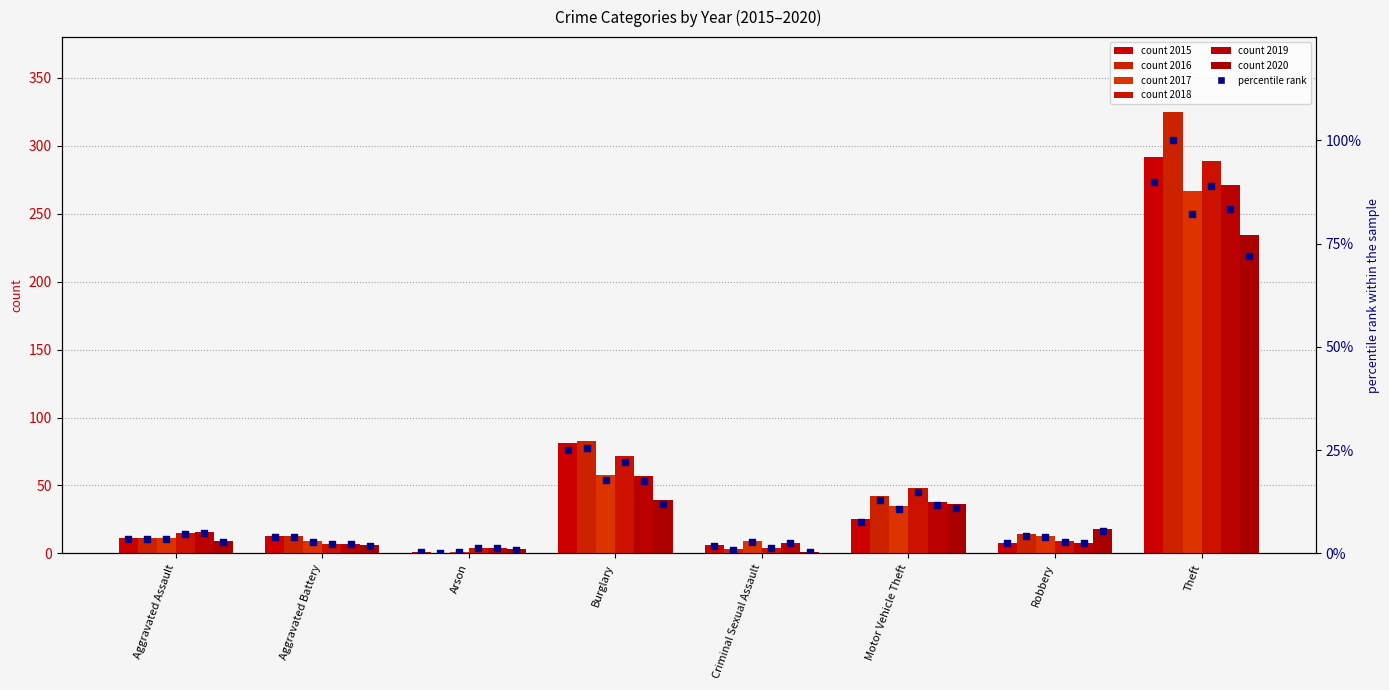

Which has a higher value, Theft or Robbery?

Theft